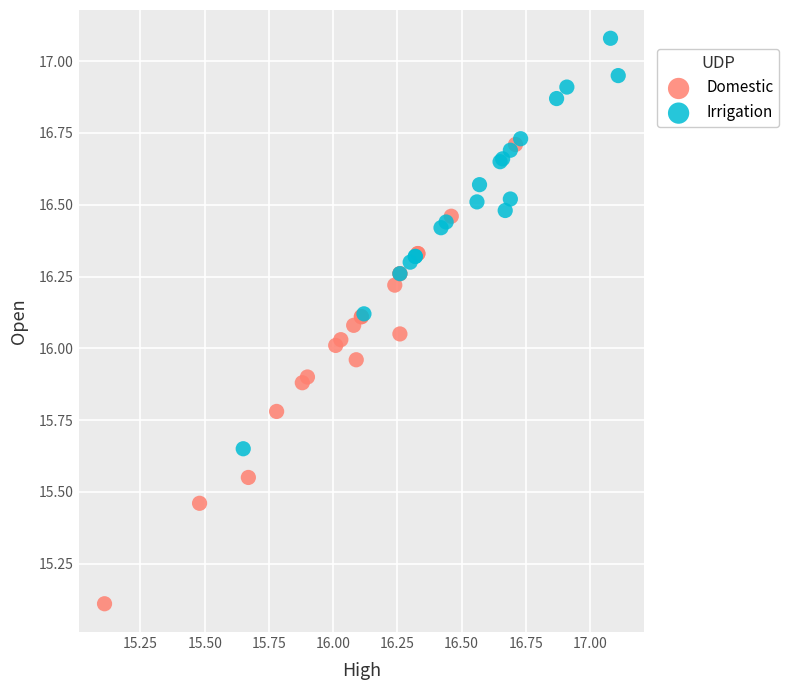

Which series contains the lowest Y value?

Domestic